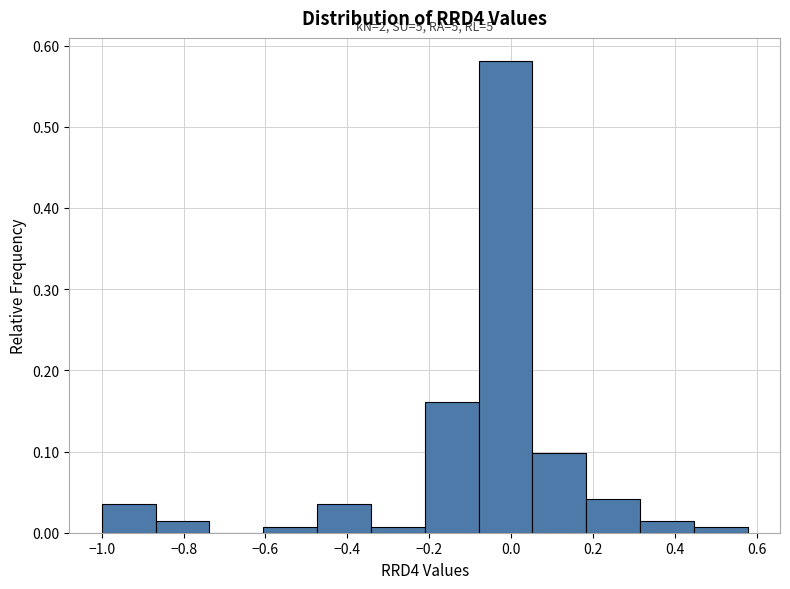

Which range on the x-axis has the tallest bar?

-0.08 to 0.06